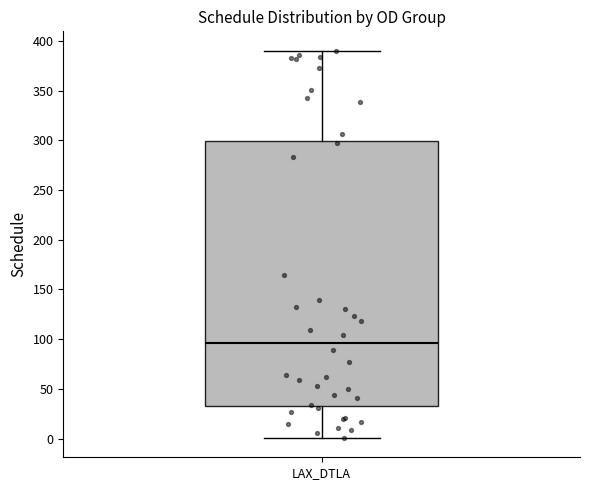

Read this box plot against the y-axis: the position of the median line, the range covered by the box, and the ends of both whiskers. The values are not printed on the chart, so give them approximately, as read against the axis.

median 95, box 35 to 300, whiskers 0 to 390